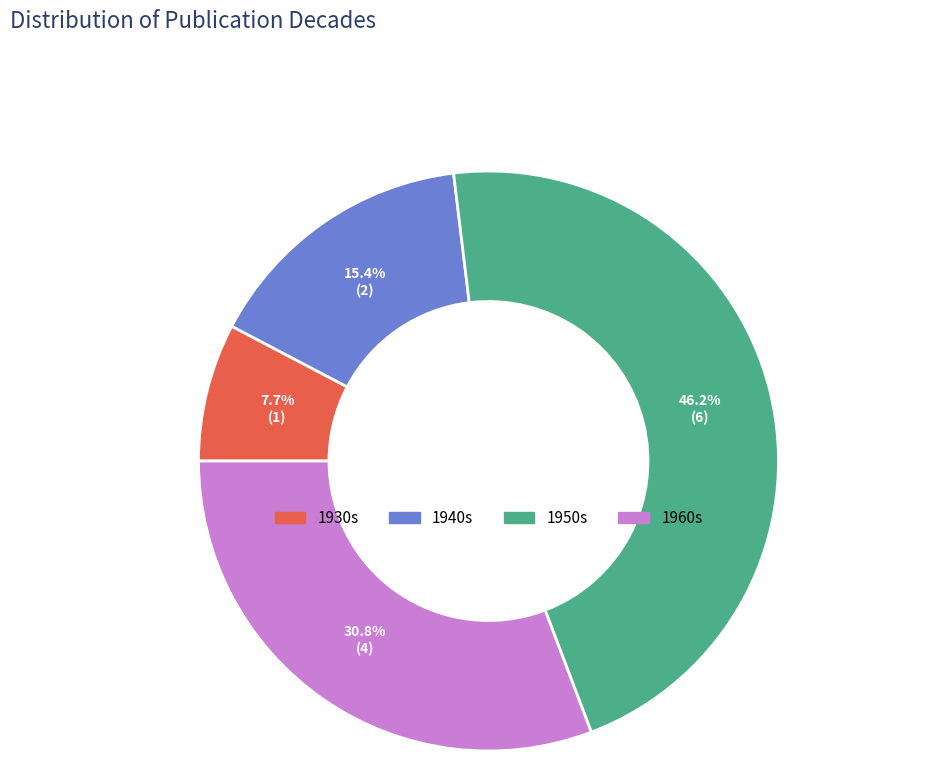

Rank the categories by value from lowest to highest.

1930s, 1940s, 1960s, 1950s